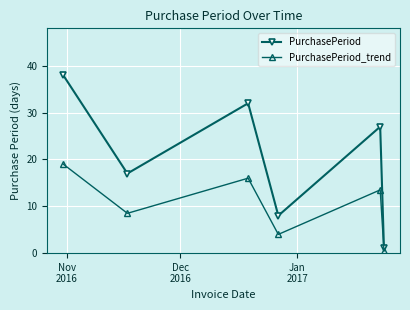

What is the highest value of the PurchasePeriod series?

38.0